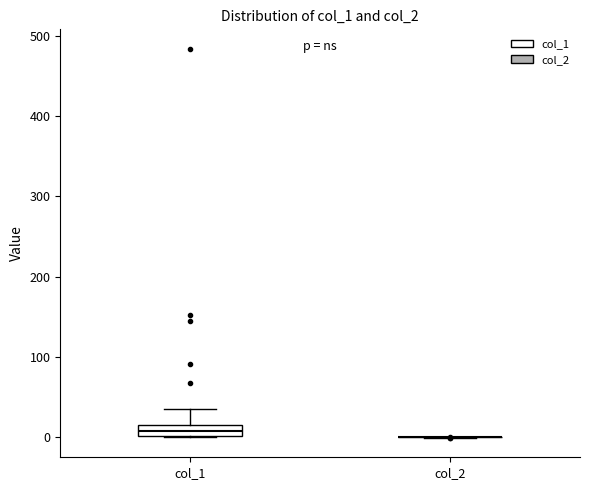

Comparing the boxes themselves (not the whiskers), which one is the tallest?

col_1